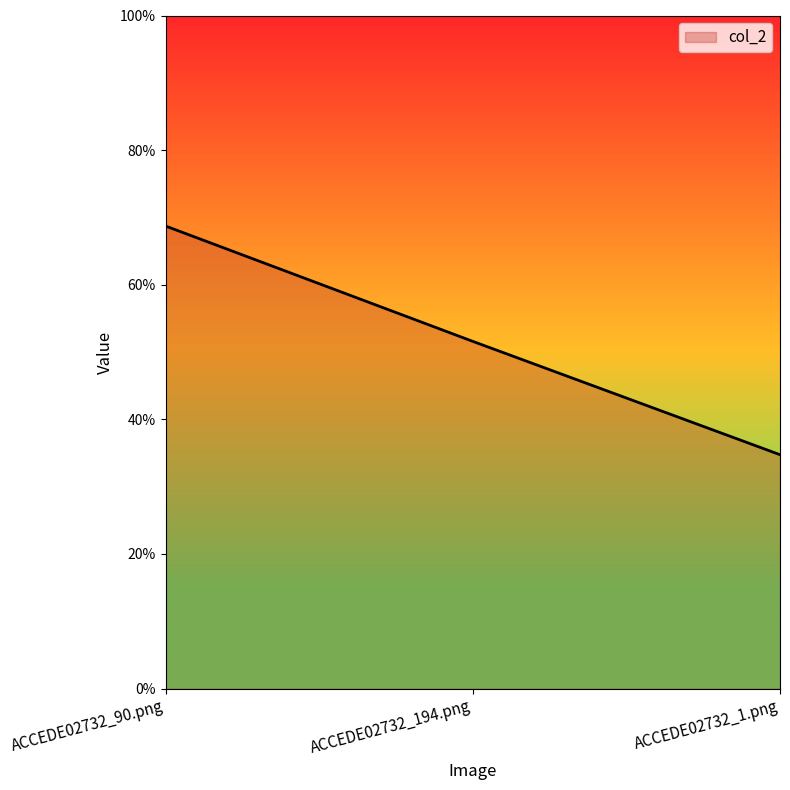

Does the chart have visible grid lines?

No